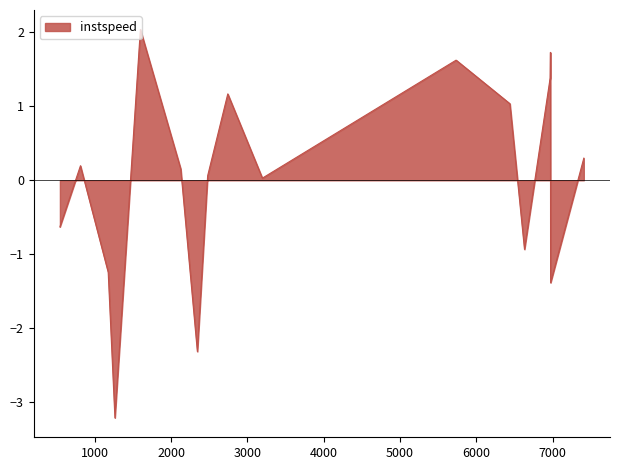

What is the difference between the maximum and minimum values?

5.2